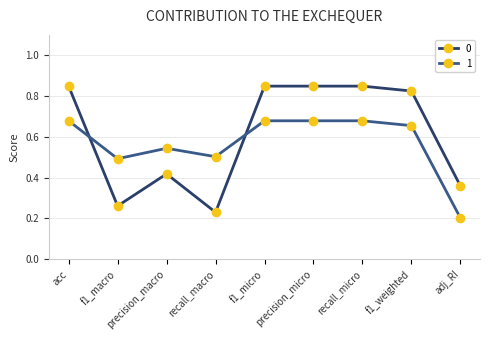

How many times do 0 and 1 cross each other?

2